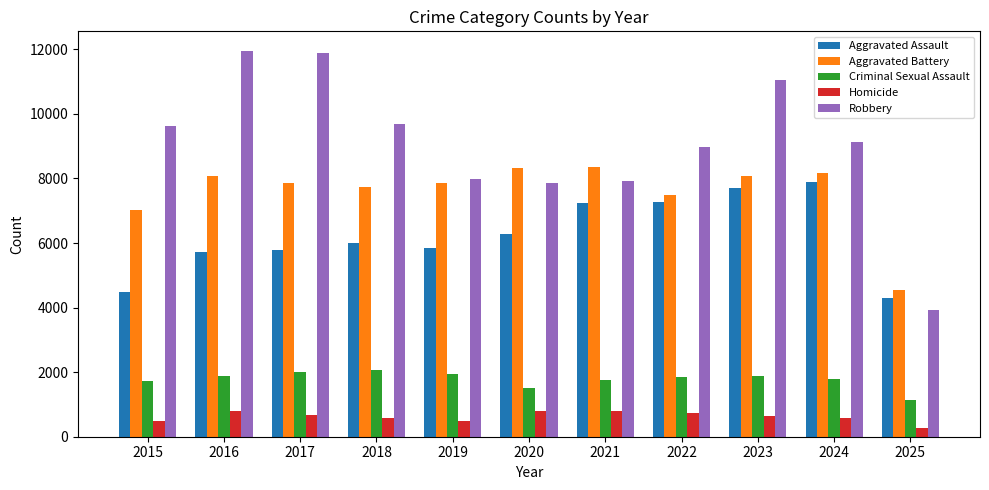

What are all the series names shown in the legend?

Aggravated Assault, Aggravated Battery, Criminal Sexual Assault, Homicide, Robbery